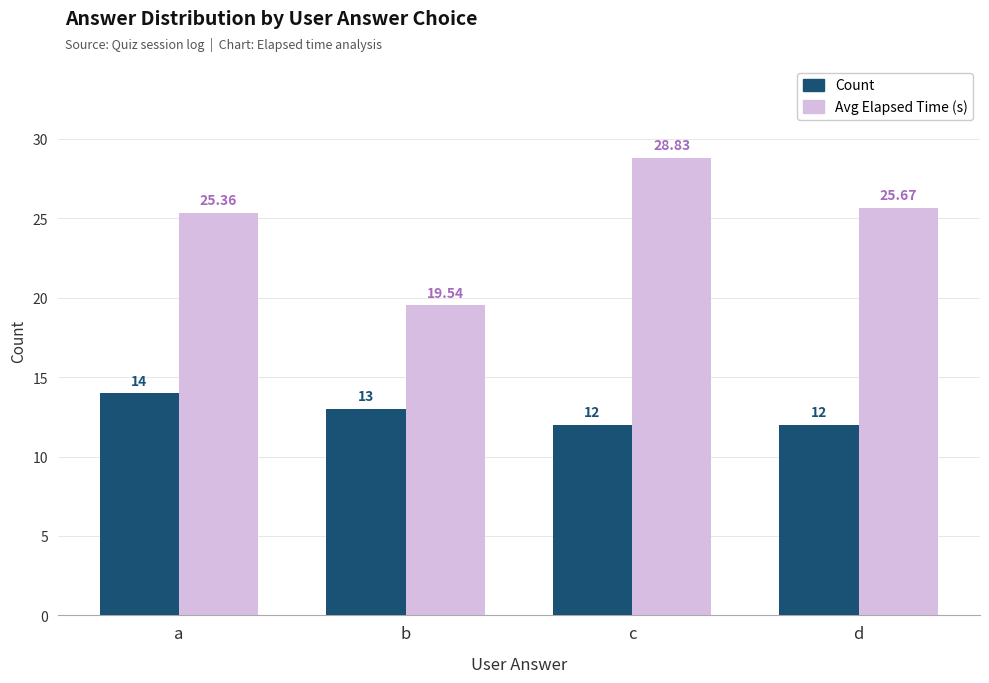

What is the difference between the highest and lowest values at b?

6.5